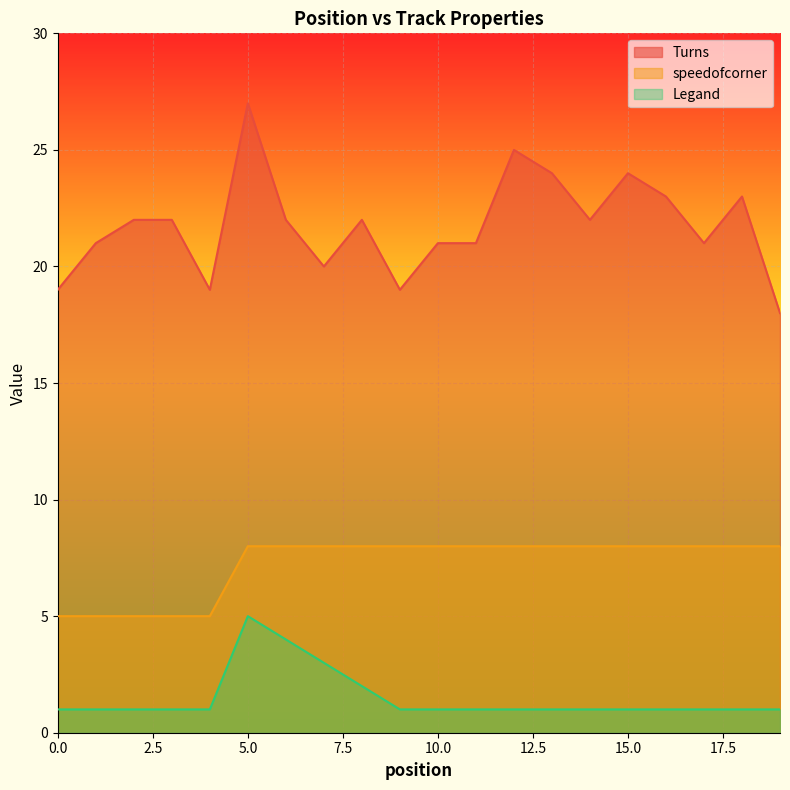

What are all the series names shown in the legend?

Turns, speedofcorner, Legand